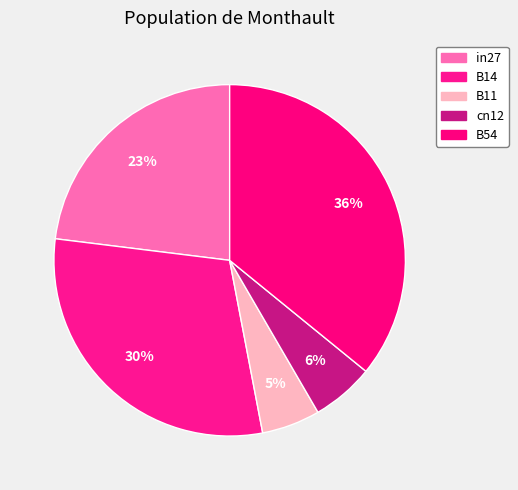

To the nearest percent, what is the difference between the B14 and B54 slice percentages?

6%